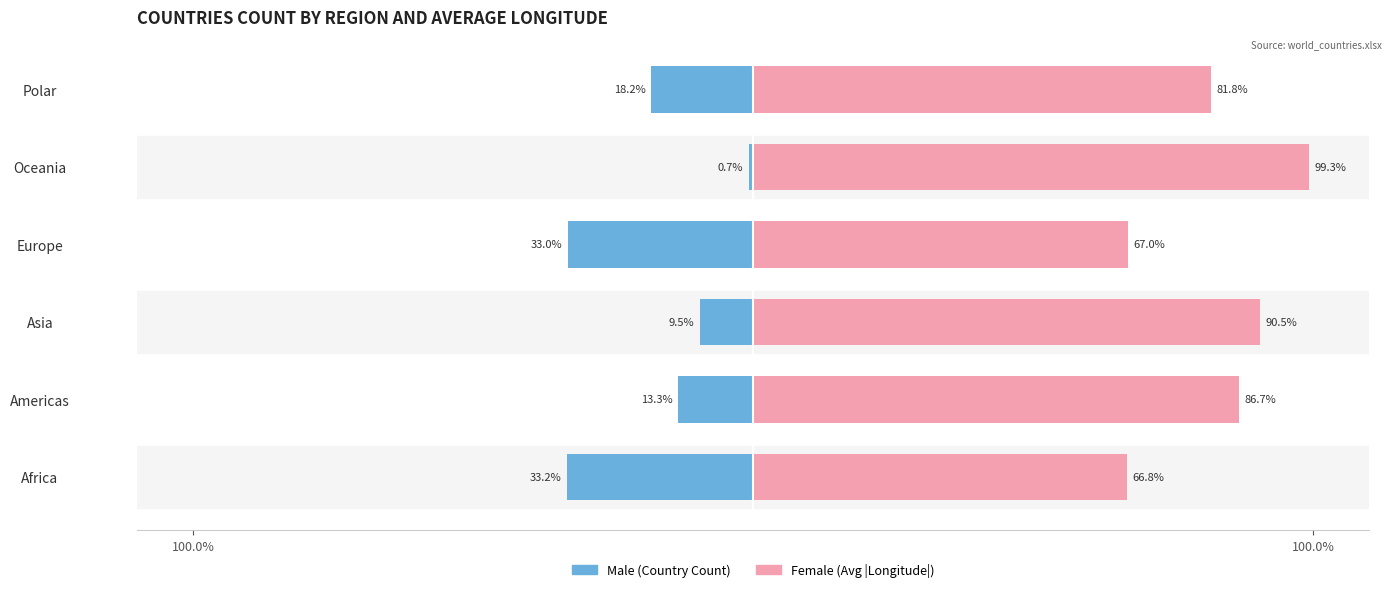

The value of Female at Oceania is 53.9. True or false?

False